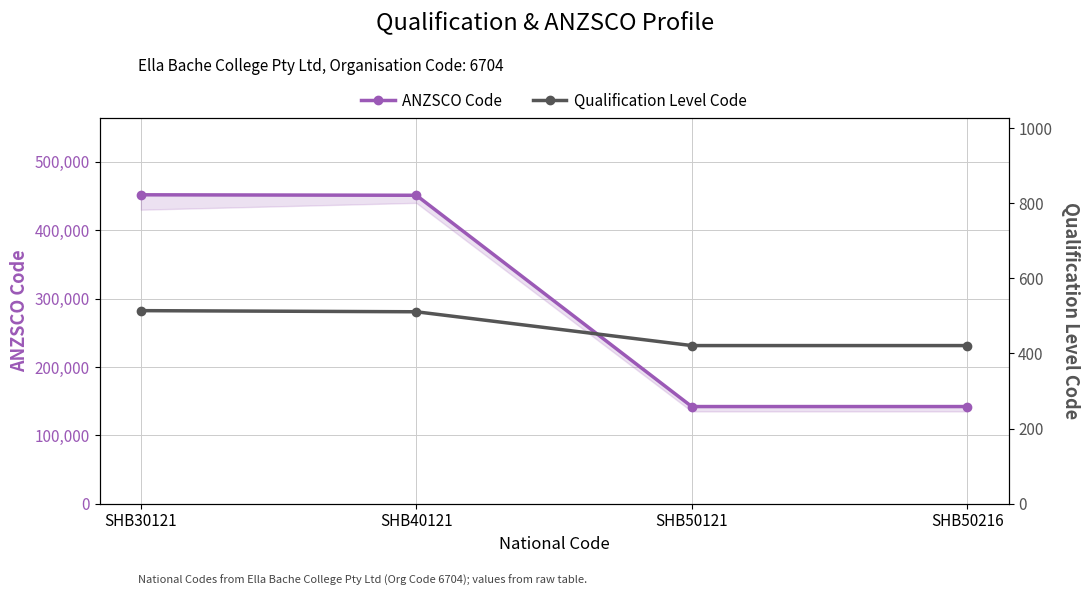

How many data points in Qualification Level Code are above 511?

1